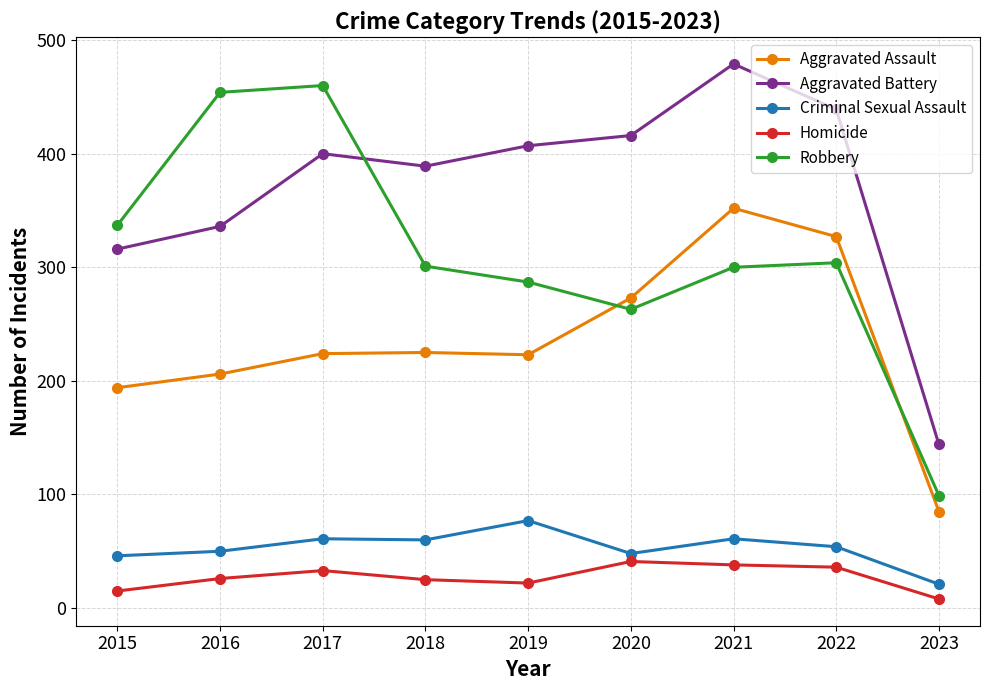

True or false: Criminal Sexual Assault and Aggravated Battery cross at least once.

False